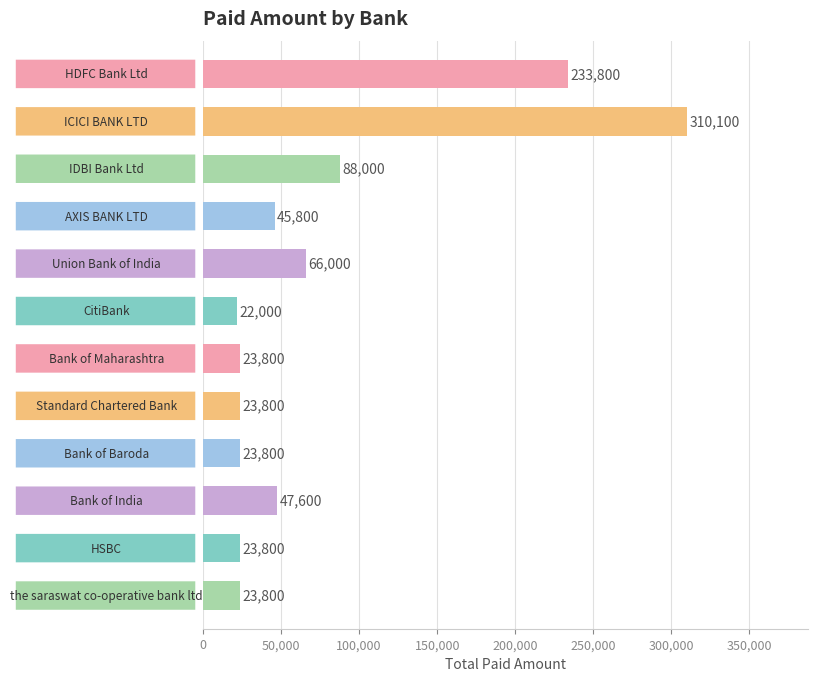

What is the value of the 6th bar from the top?

22000